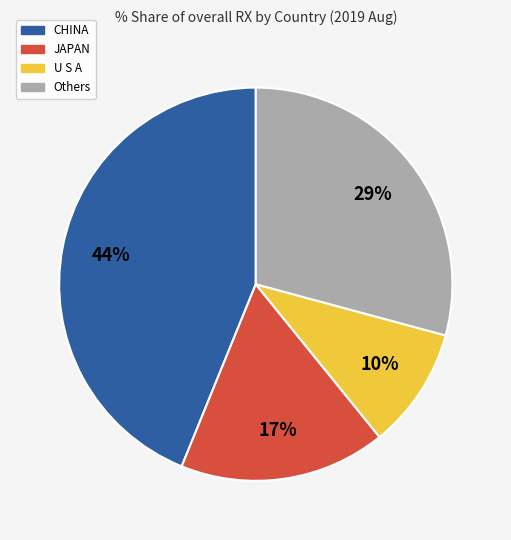

Is it true that U S A is 10% of the pie?

True